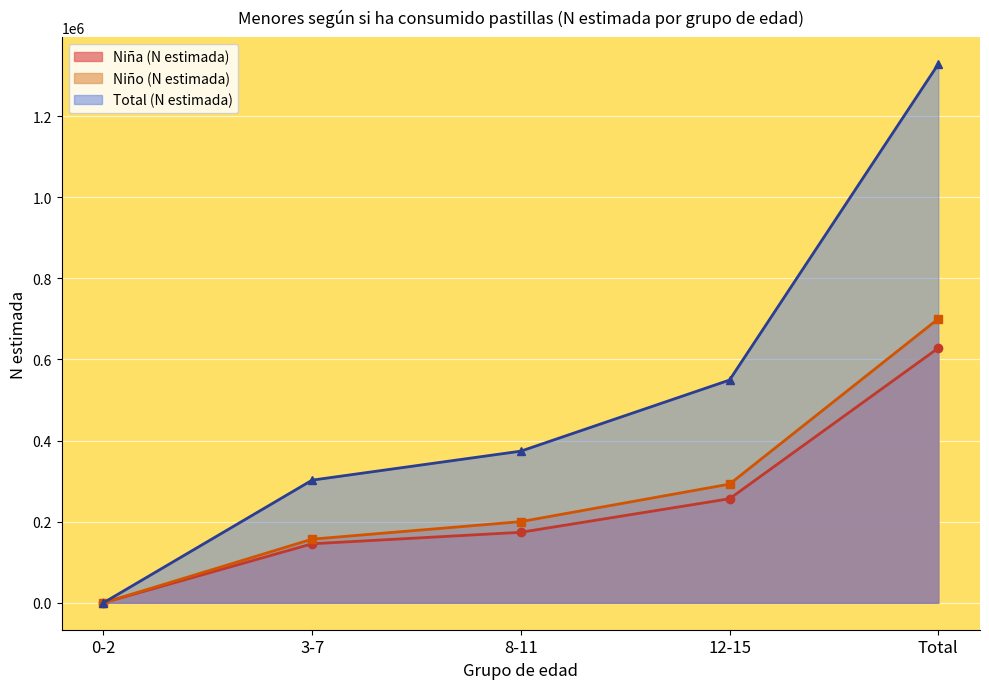

What is the spread (max minus min) of values at 3-7?

156905